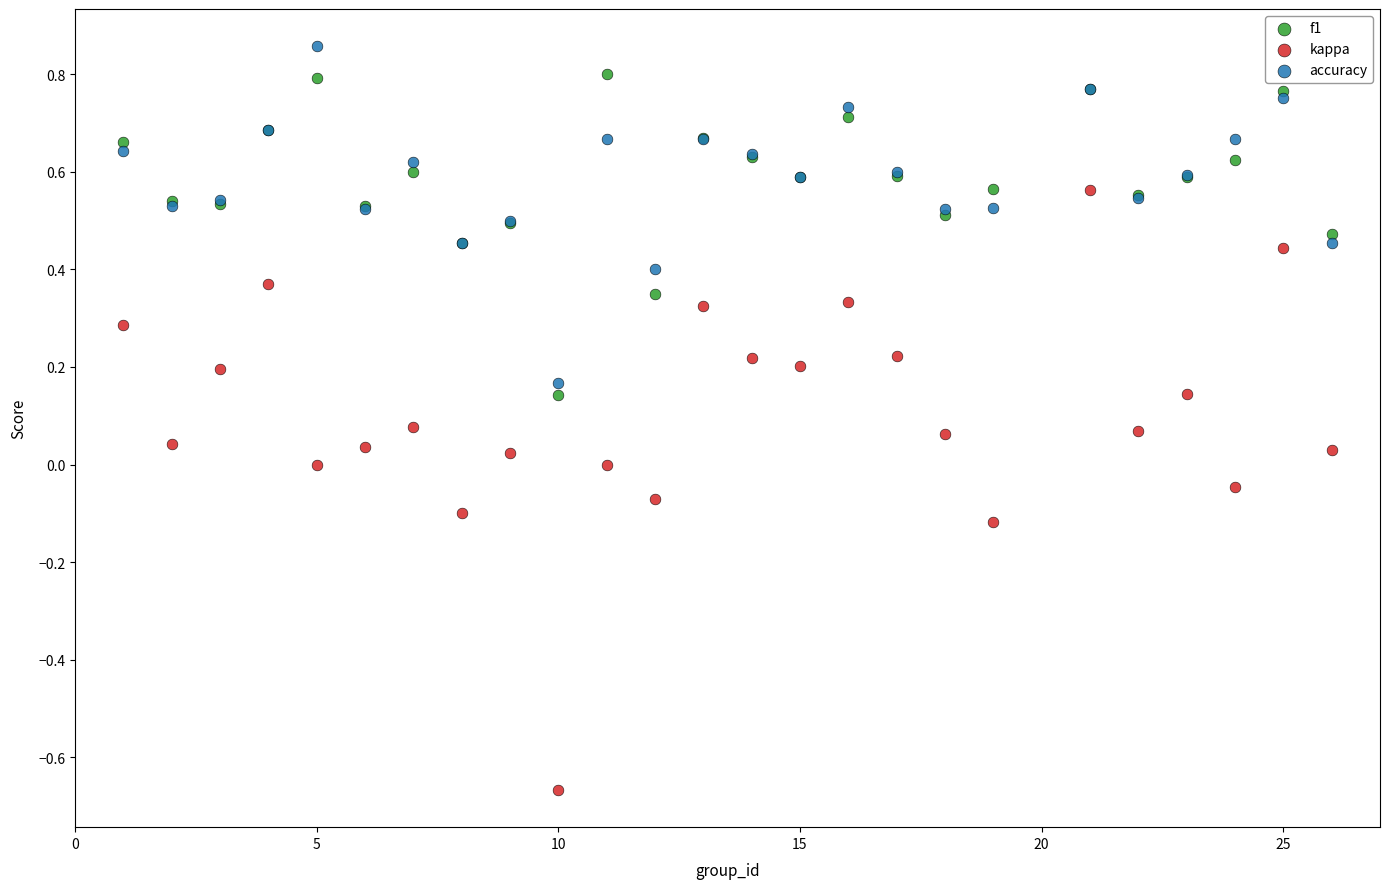

Which series contains the highest Y value?

accuracy